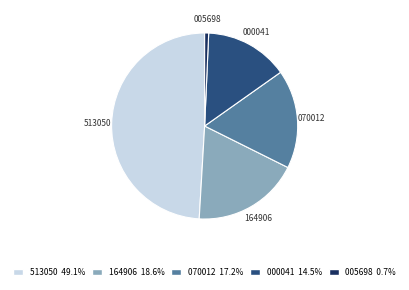

Is there a majority slice in this chart?

No